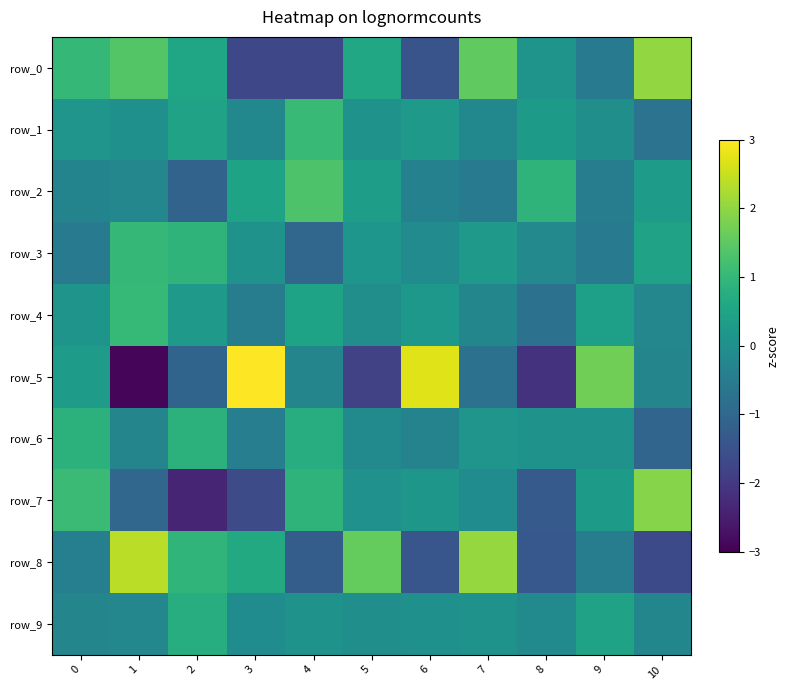

What is the difference between the row_6 values at 6 and 8?

0.4